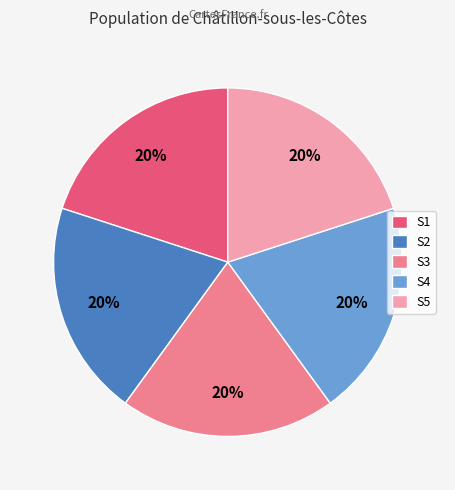

Do S2 and S5 together represent more than half of the pie?

No